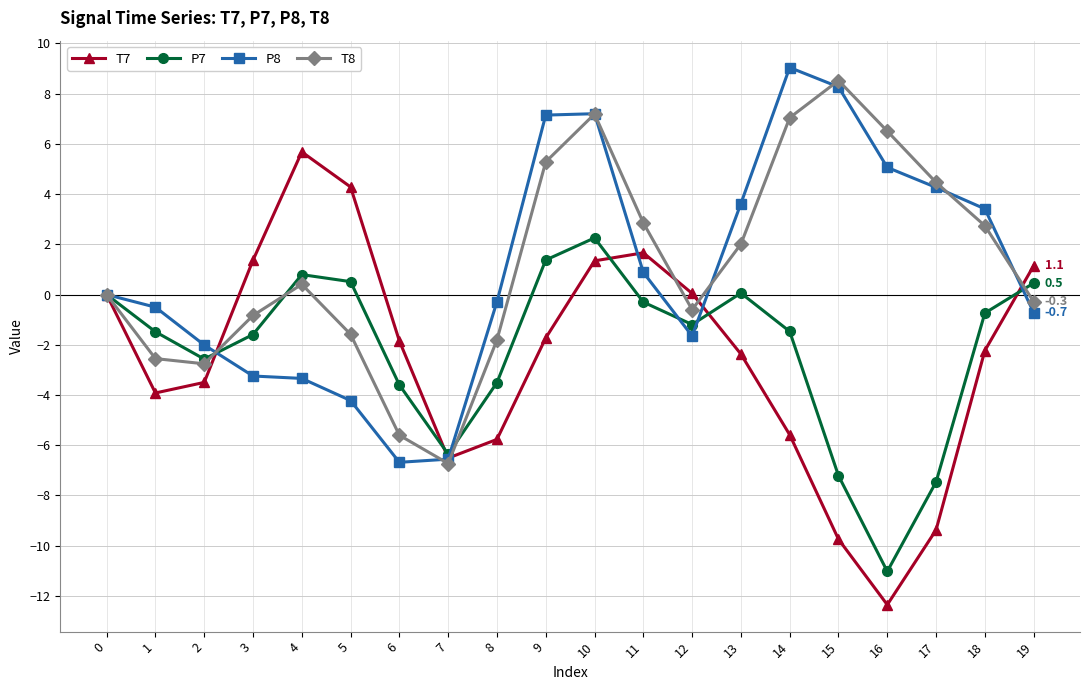

What is the difference between the highest and lowest values at 17?

13.8